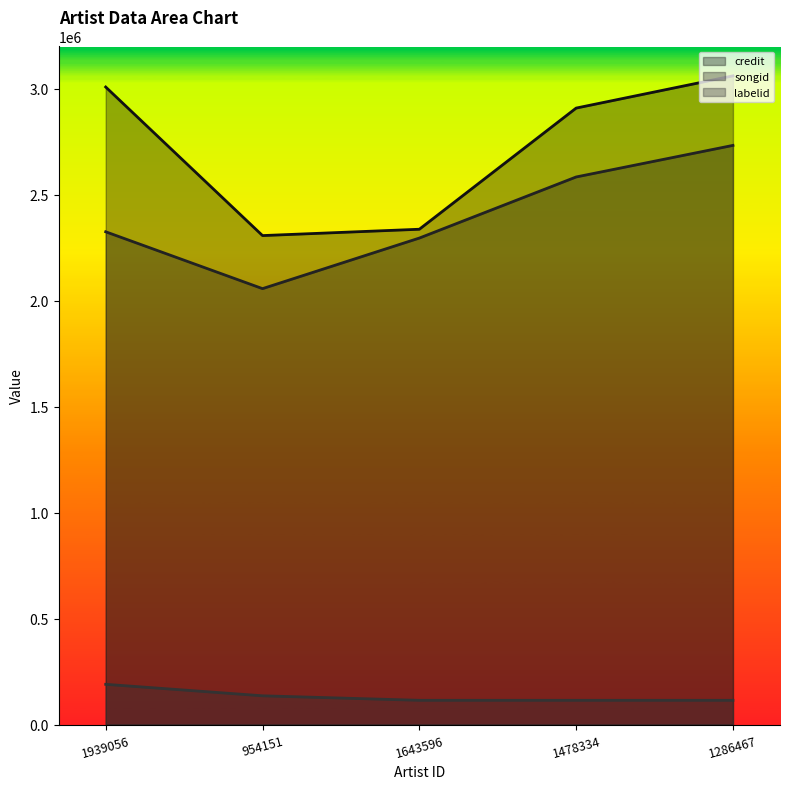

List the labels in order of labelid value, largest first.

1939056, 954151, 1643596, 1478334, 1286467